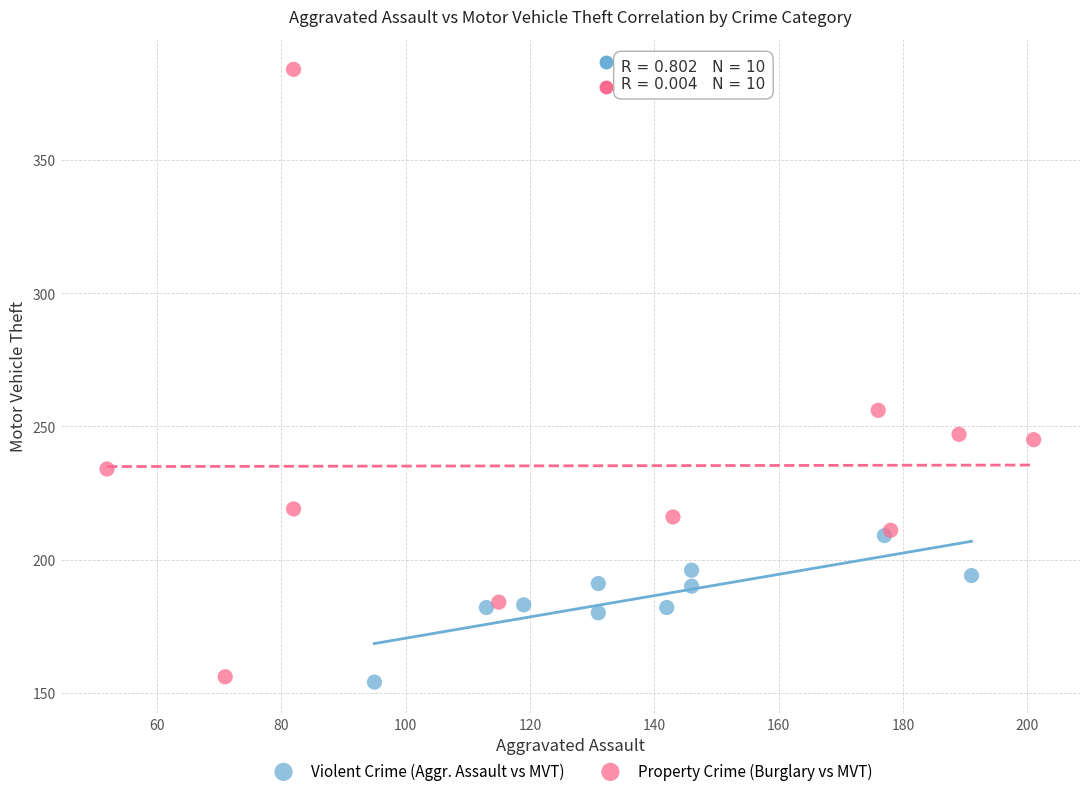

Which series has the widest spread of Y values?

Property Crime (Burglary vs MVT)